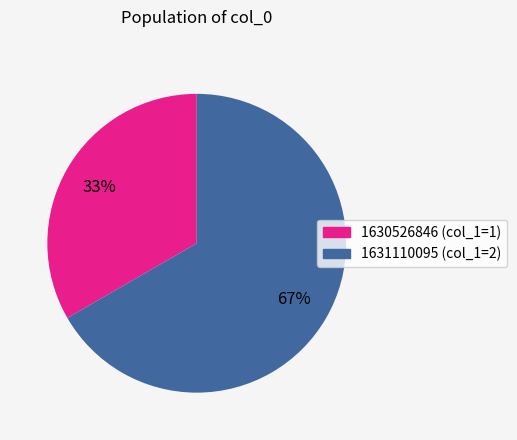

To the nearest percent, what is the average slice percentage?

50%